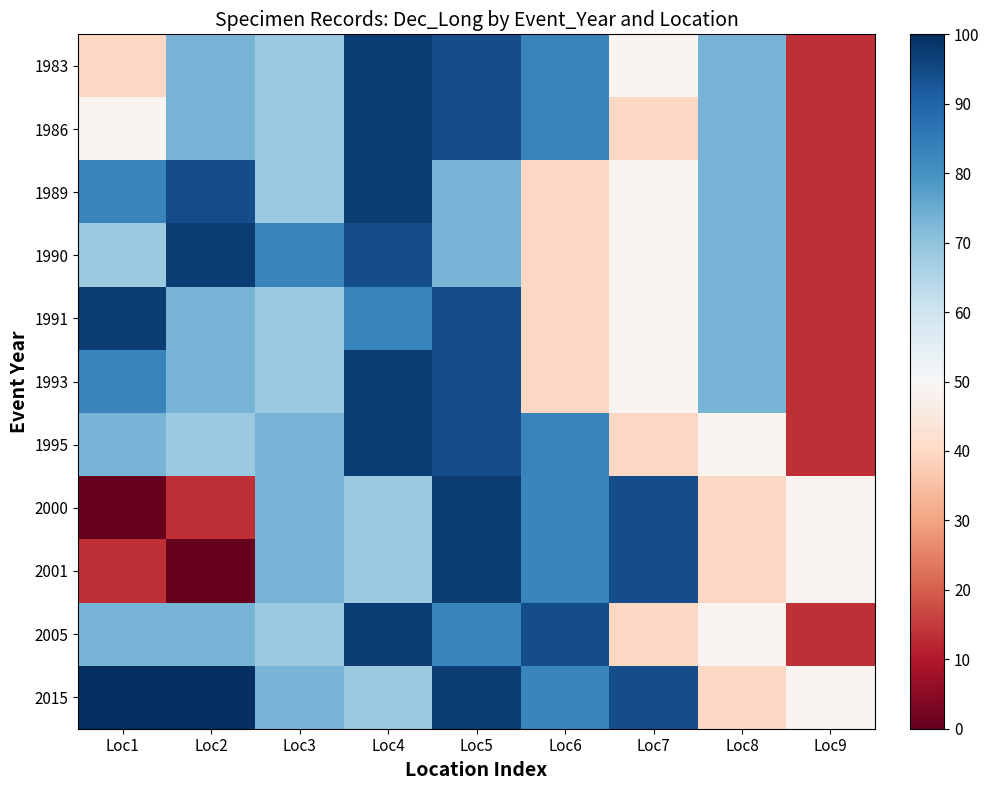

At which category is the sum across all series the highest?

Loc5